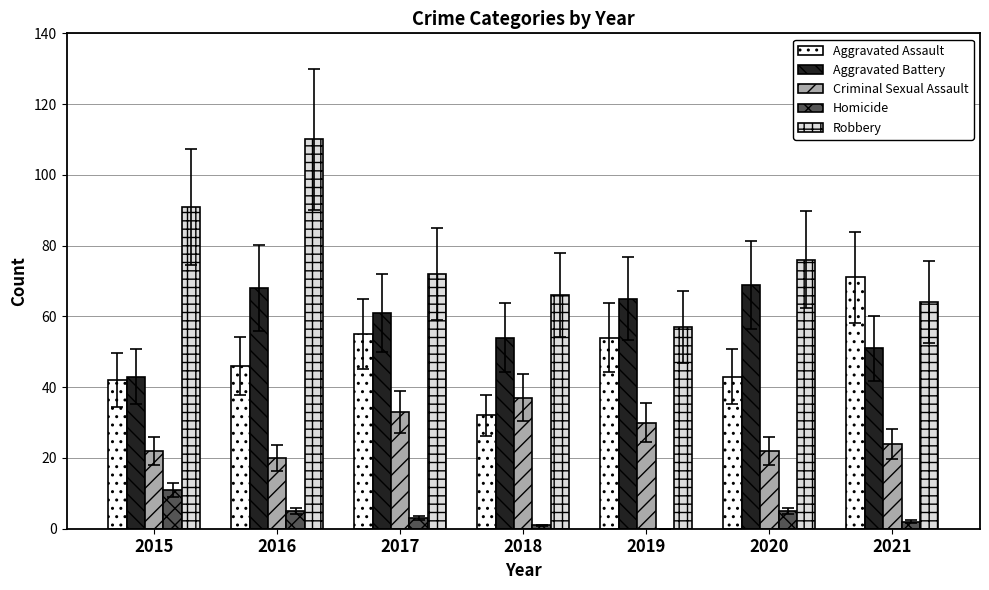

Is the value of Aggravated Assault at 2017 greater than the value of Aggravated Battery at 2015?

Yes